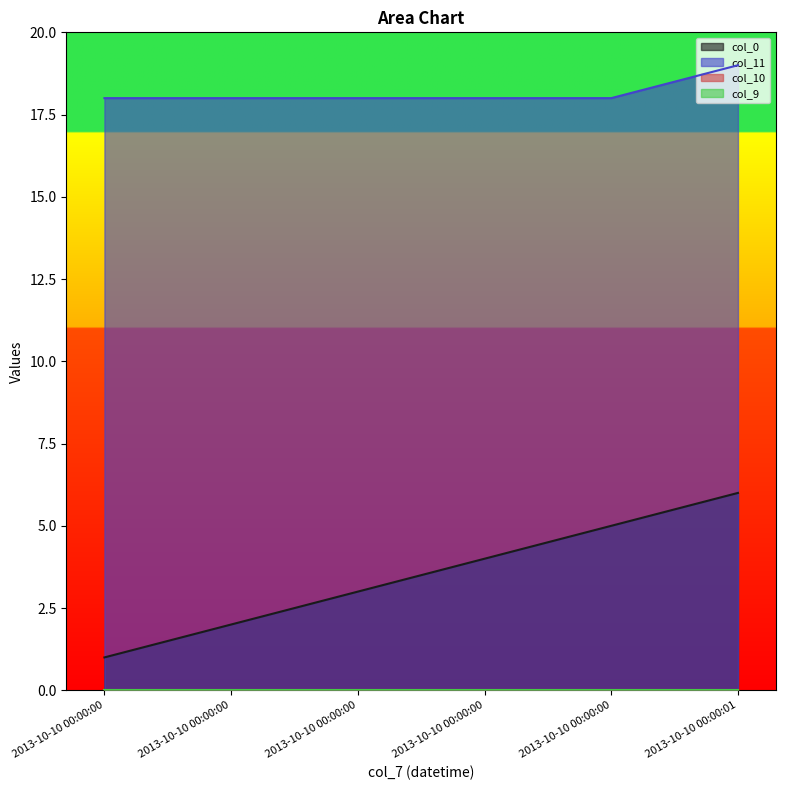

Is the value of col_0 at 2013-10-10 00:00:01 greater than the value of col_11 at 2013-10-10 00:00:00?

No